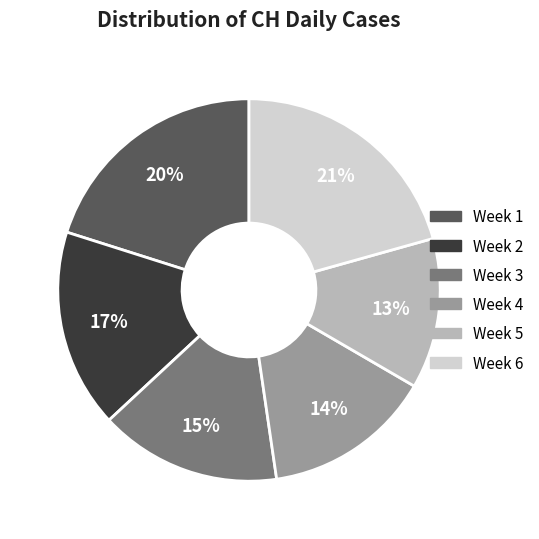

To the nearest percent, what is the difference between the largest and smallest slice percentages?

8%